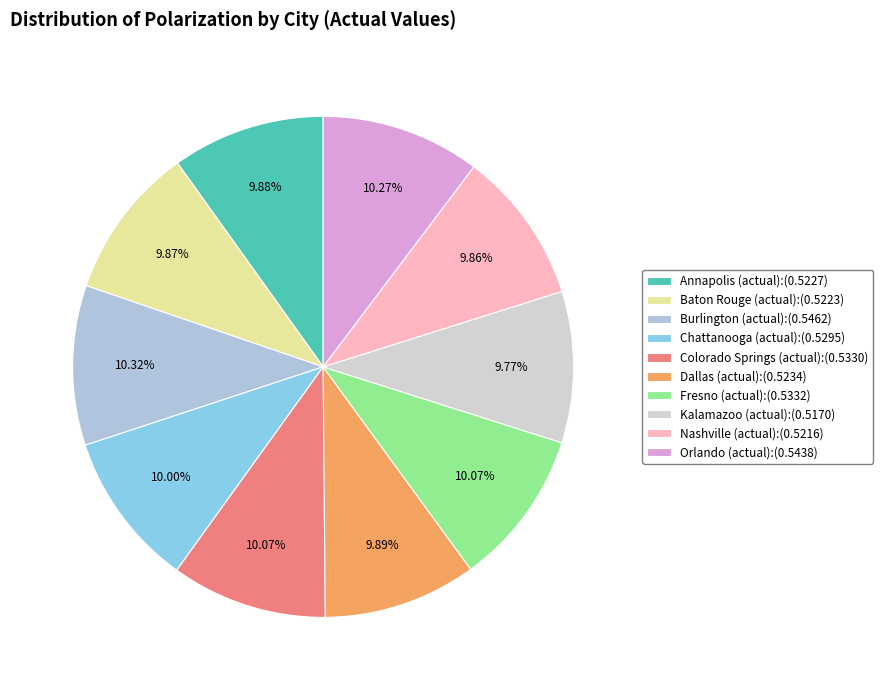

To the nearest percent, what is the average slice percentage?

10%